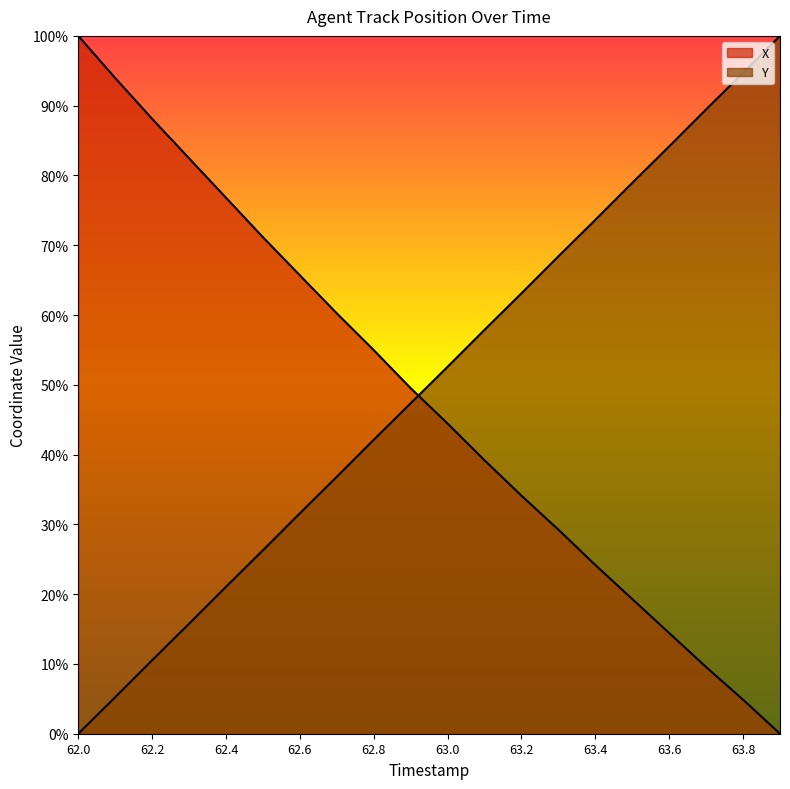

List the labels in order of X value, smallest first.

63.9, 63.8, 63.7, 63.6, 63.5, 63.4, 63.3, 63.2, 63.1, 63.0, 62.9, 62.8, 62.7, 62.6, 62.5, 62.4, 62.3, 62.2, 62.1, 62.0